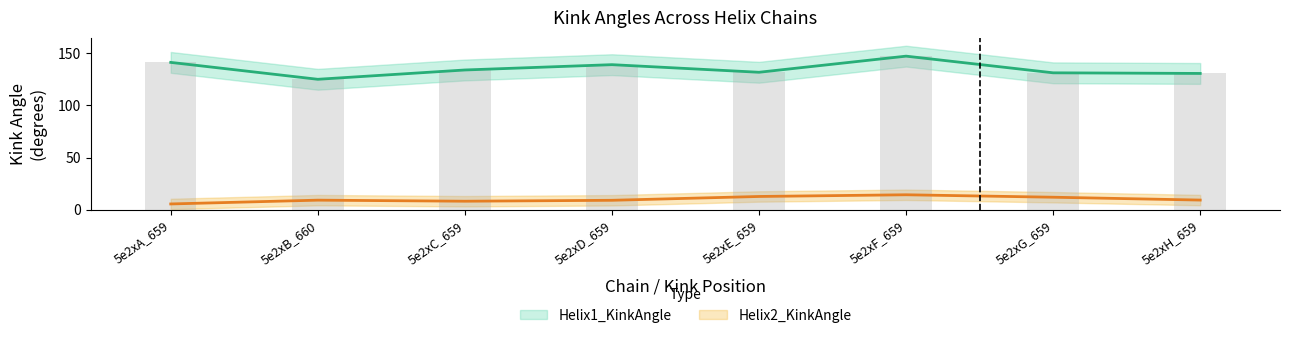

How many categories are shown in the chart?

8